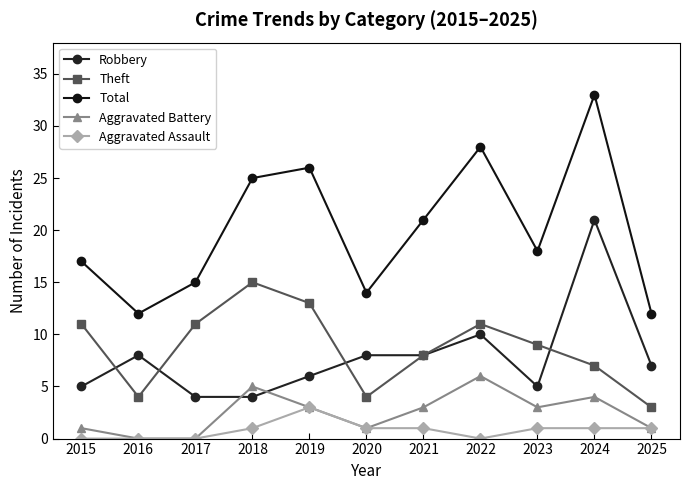

Reading left to right, transcribe all the data shown in this chart.

Robbery: 2015=5	2016=8	2017=4	2018=4	2019=6	2020=8	2021=8	2022=10	2023=5	2024=21	2025=7
Theft: 2015=11	2016=4	2017=11	2018=15	2019=13	2020=4	2021=8	2022=11	2023=9	2024=7	2025=3
Total: 2015=17	2016=12	2017=15	2018=25	2019=26	2020=14	2021=21	2022=28	2023=18	2024=33	2025=12
Aggravated Battery: 2015=1	2016=0	2017=0	2018=5	2019=3	2020=1	2021=3	2022=6	2023=3	2024=4	2025=1
Aggravated Assault: 2015=0	2016=0	2017=0	2018=1	2019=3	2020=1	2021=1	2022=0	2023=1	2024=1	2025=1